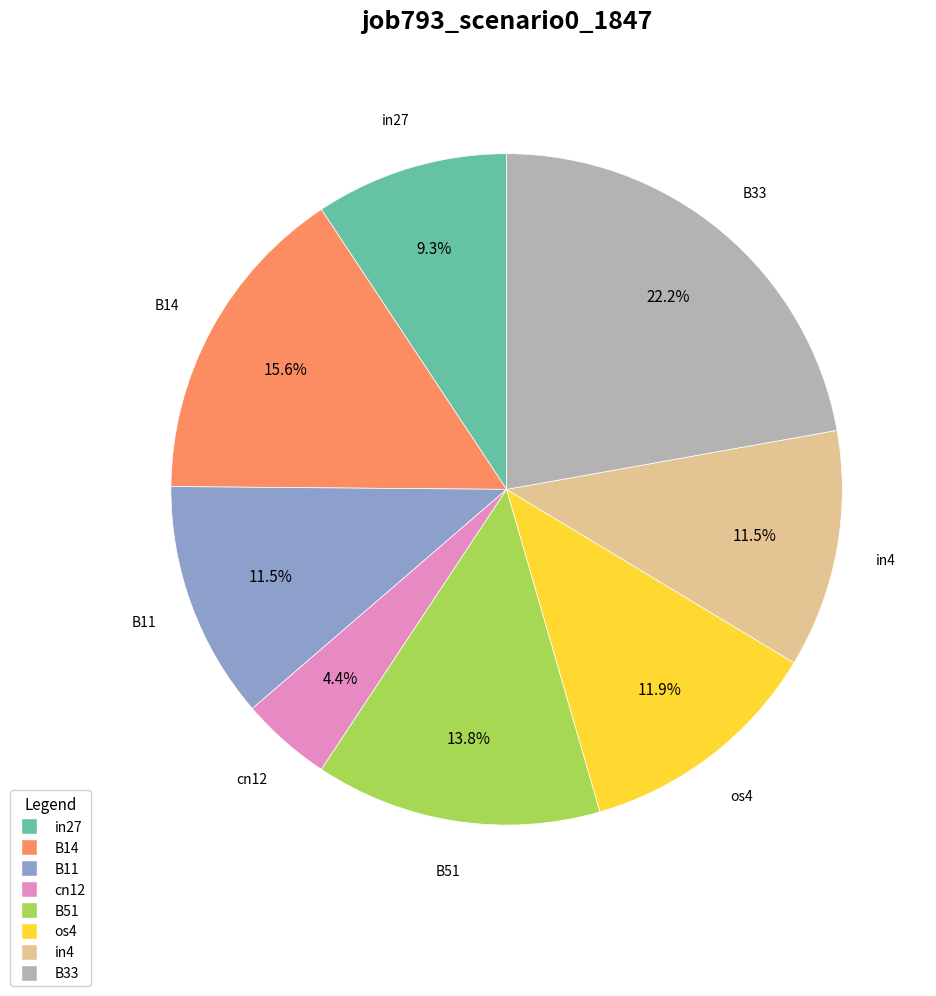

Count the number of slices in the pie.

8